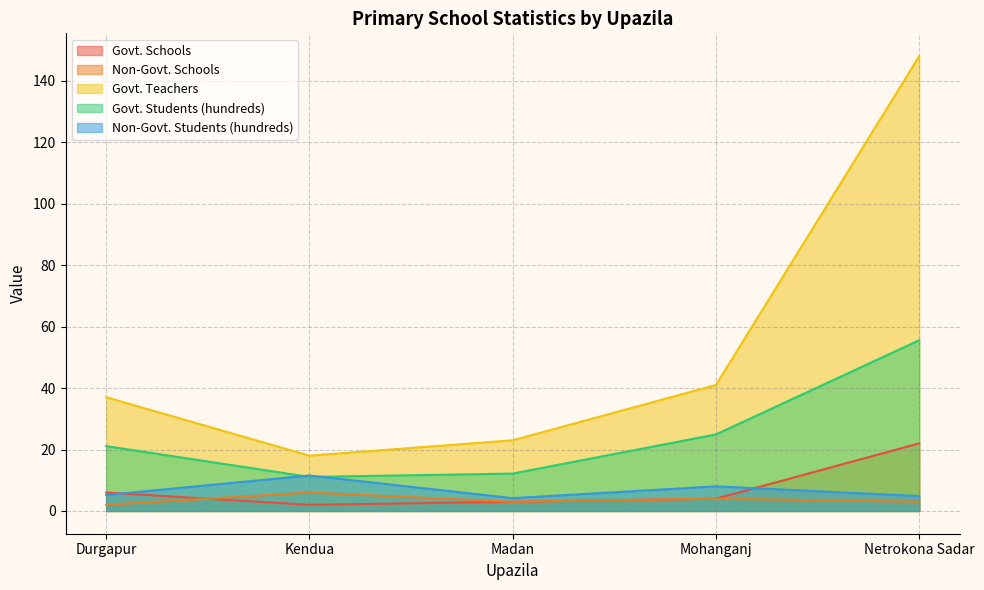

Is the value of Non-Govt. Students (hundreds) at Mohanganj greater than the value of Govt. Teachers at Mohanganj?

No